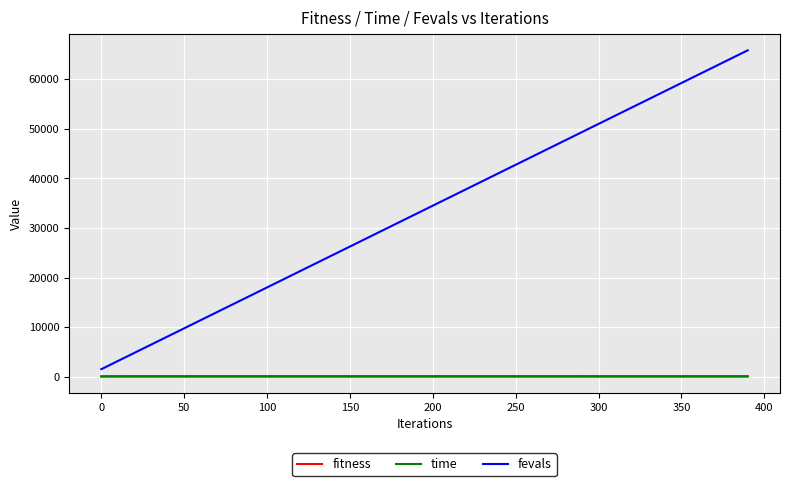

At how many categories does at least one series exceed 13877?

32